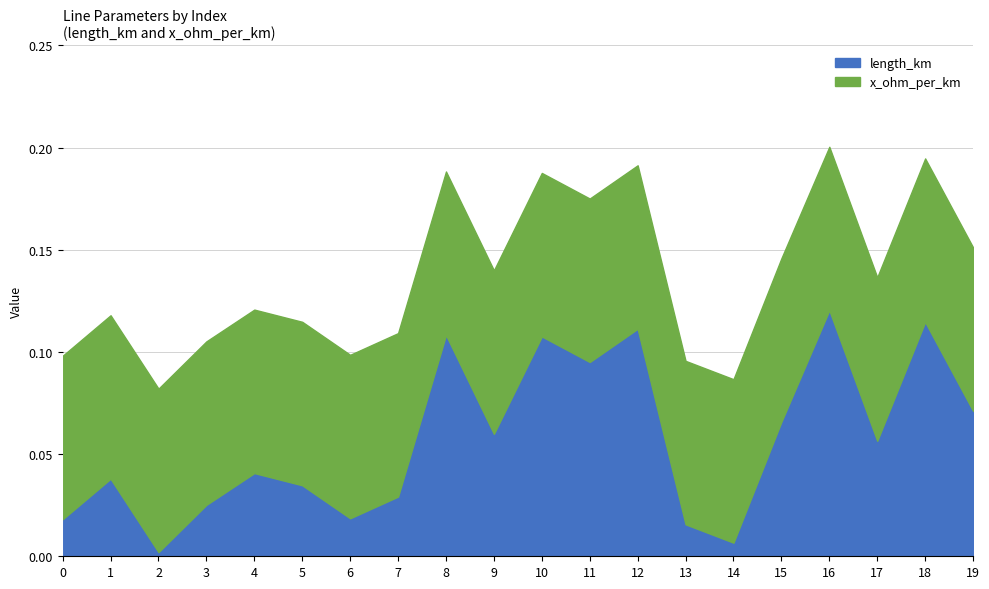

Reading left to right, what are all the values shown in this chart?

0.0	0.0	0.0	0.0	0.0	0.0	0.0	0.0	0.1	0.1	0.1	0.1	0.1	0.0	0.0	0.1	0.1	0.1	0.1	0.1